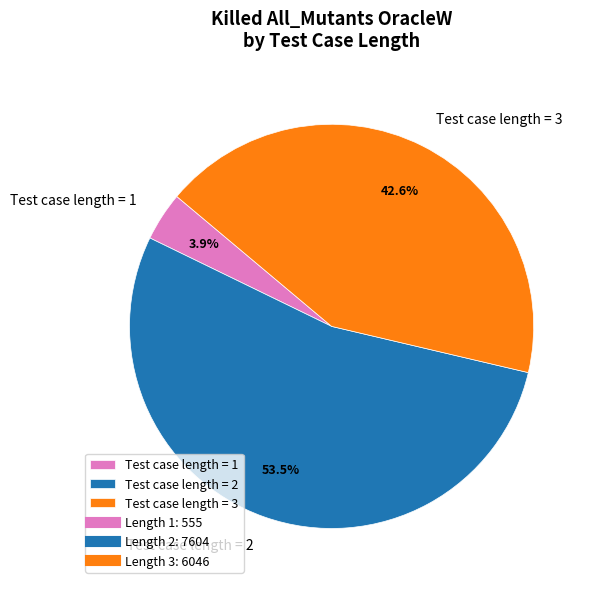

Between Test case length = 2 and Test case length = 1, which is larger?

Test case length = 2